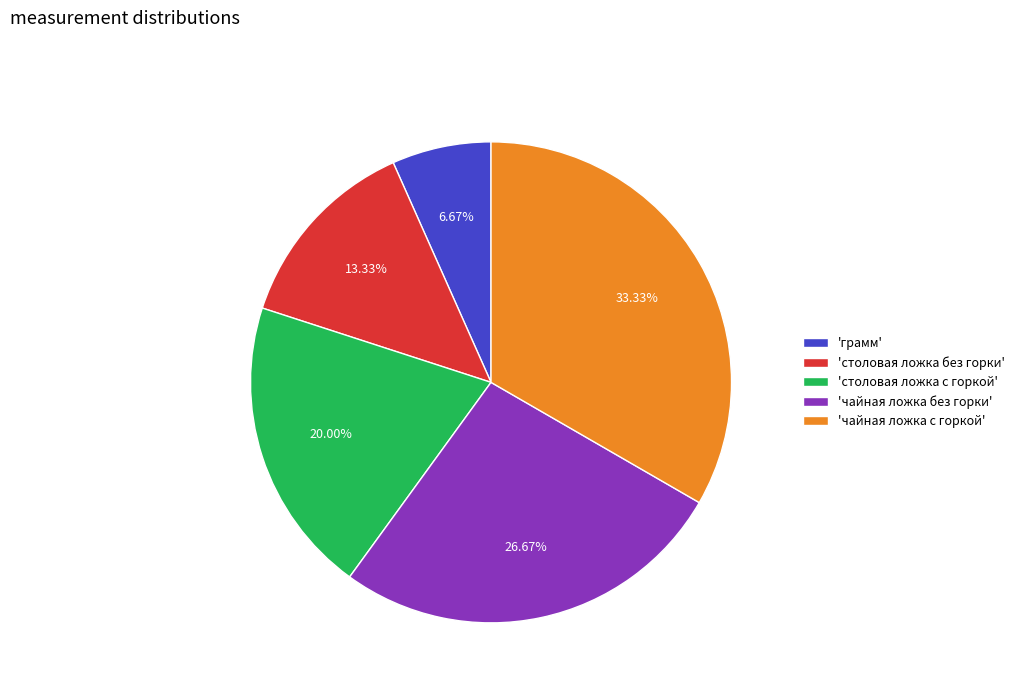

Does any single category account for the majority?

No